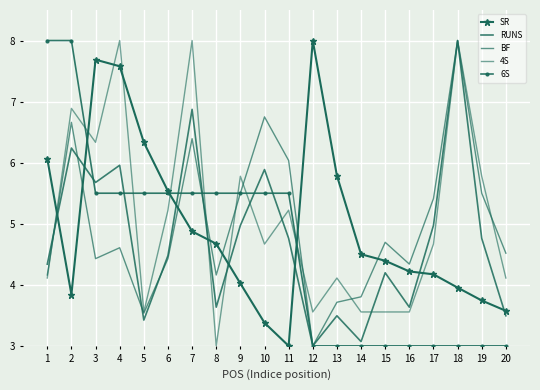

Which series has the widest spread of values?

SR